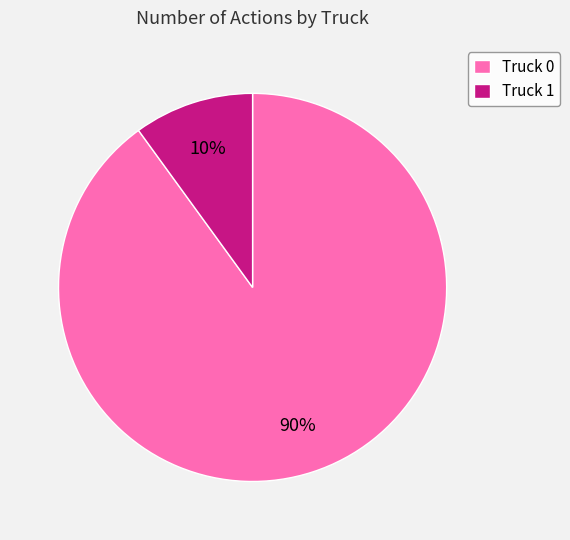

To the nearest percent, what is the difference between the largest and smallest slice percentages?

80%